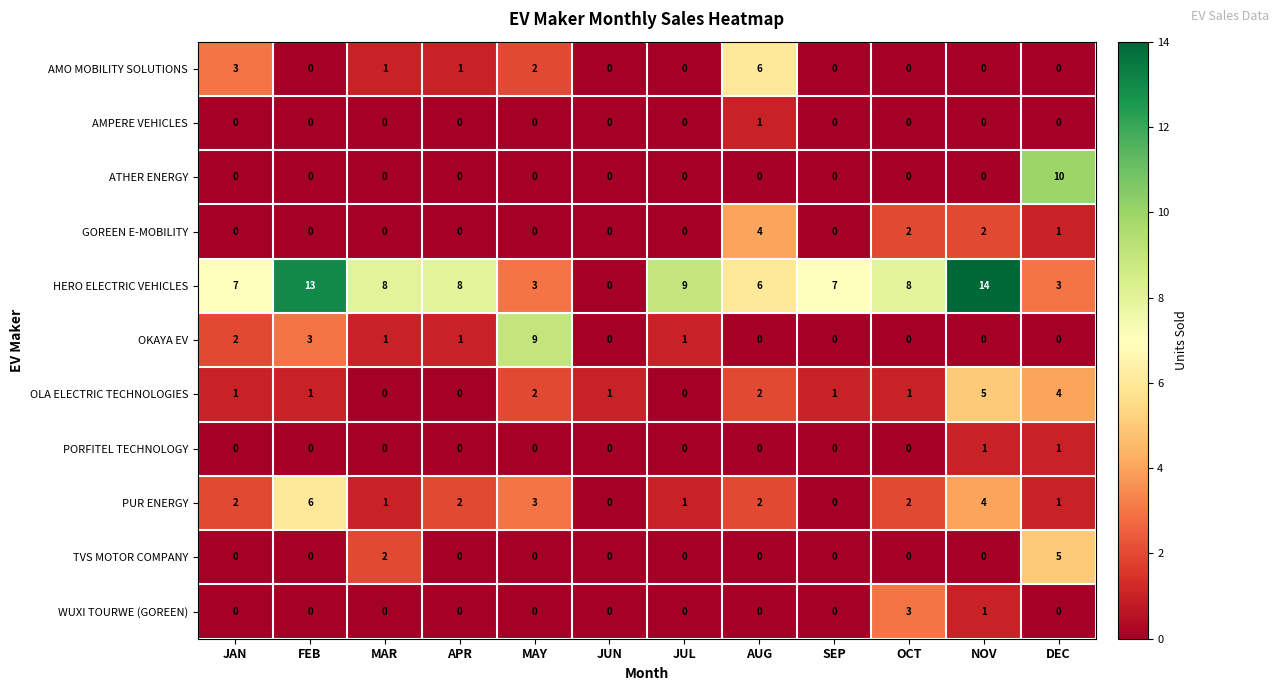

Which series has the widest spread of values?

HERO ELECTRIC VEHICLES